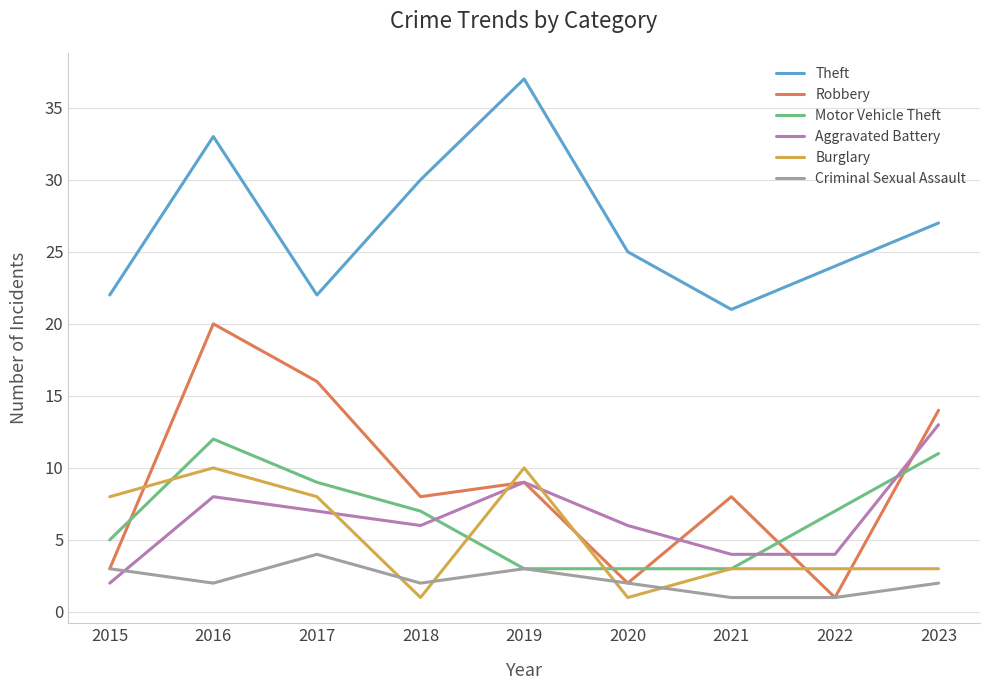

List the series in order of their peak value, highest first.

Theft, Robbery, Aggravated Battery, Motor Vehicle Theft, Burglary, Criminal Sexual Assault